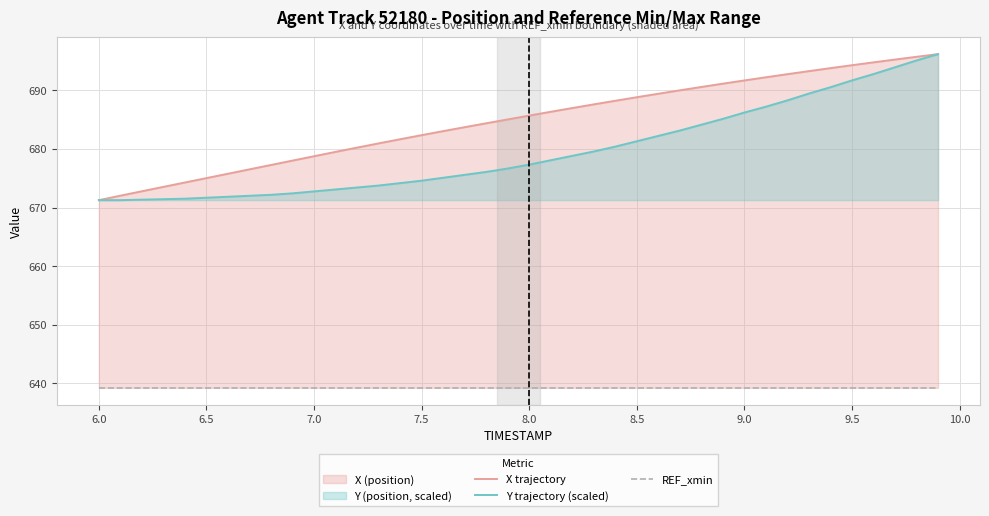

What is the sum of all Y trajectory (scaled) values?

27183.3